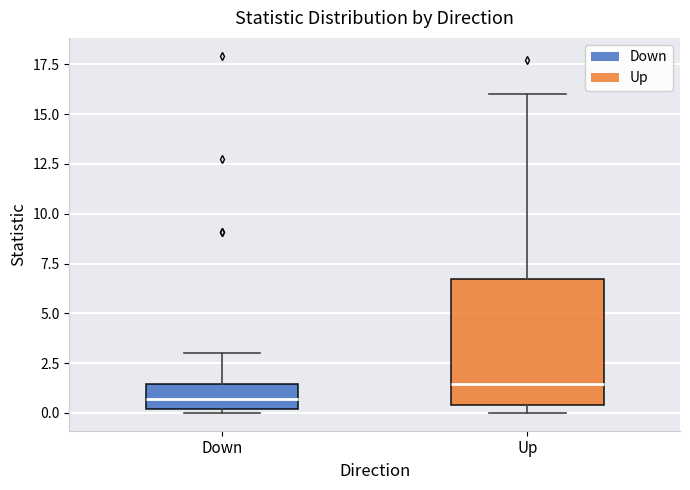

Reading left to right, read every box against the y-axis: the position of its median line, the range the box covers, and the ends of its whiskers. The values are not printed on the chart, so give them approximately, as read against the axis.

Down: median 0.5, box 0.0 to 1.5, whiskers 0.0 (just below the box's lower edge) to 3.0
Up: median 1.5, box 0.5 to 6.5, whiskers 0.0 to 16.0